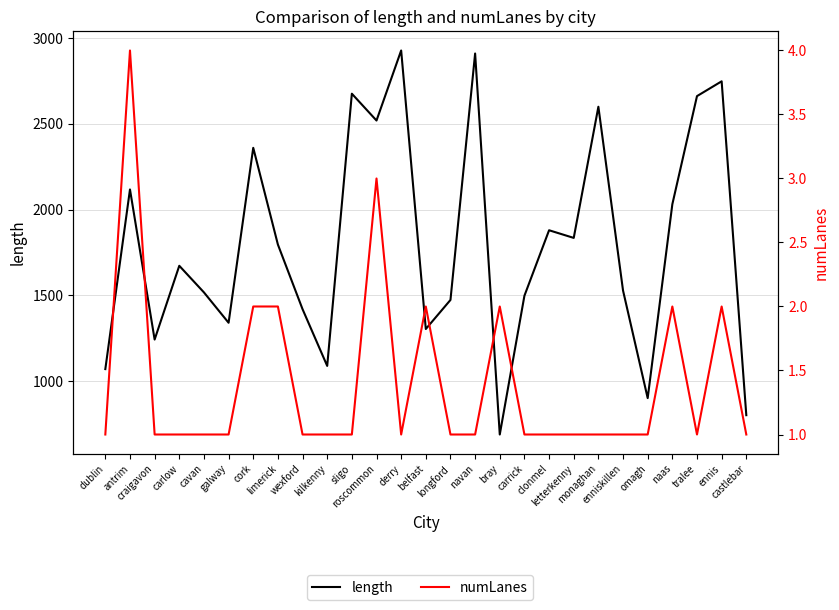

True or false: numLanes has a value of 1.0 at enniskillen.

True